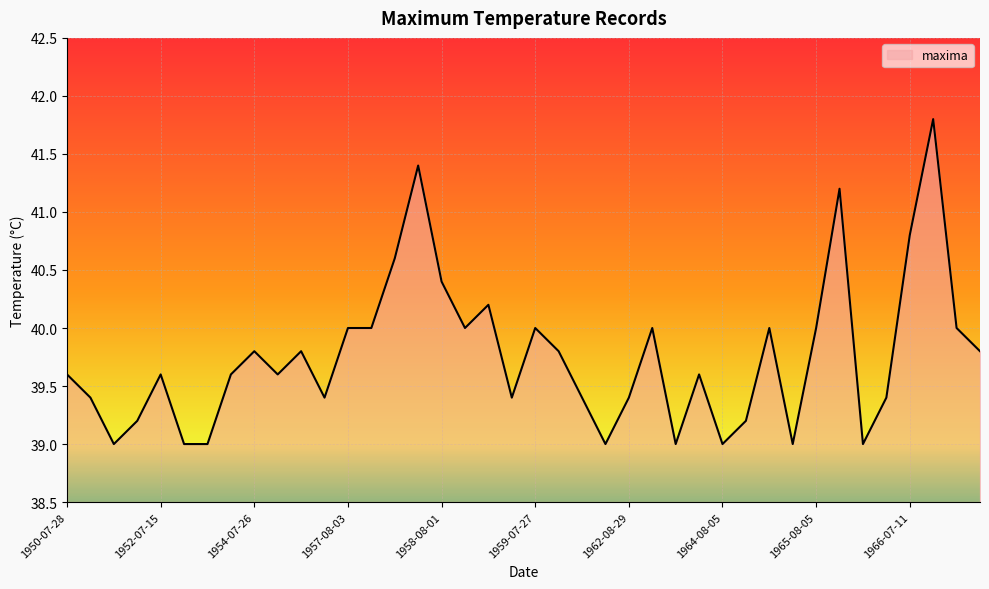

What is the greatest value displayed?

41.8